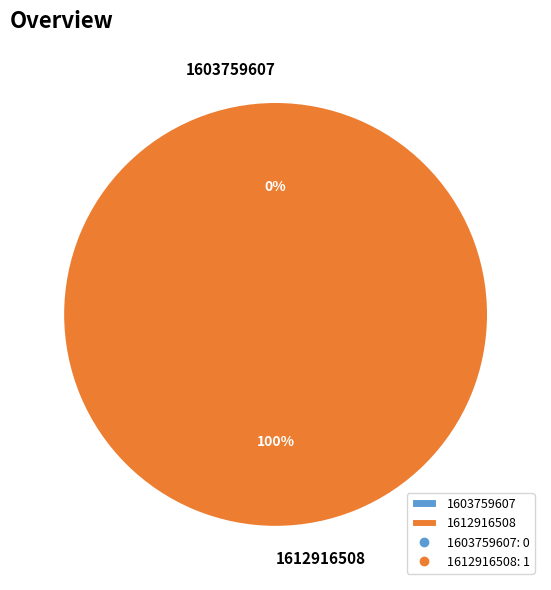

How many slices are in this pie chart?

2